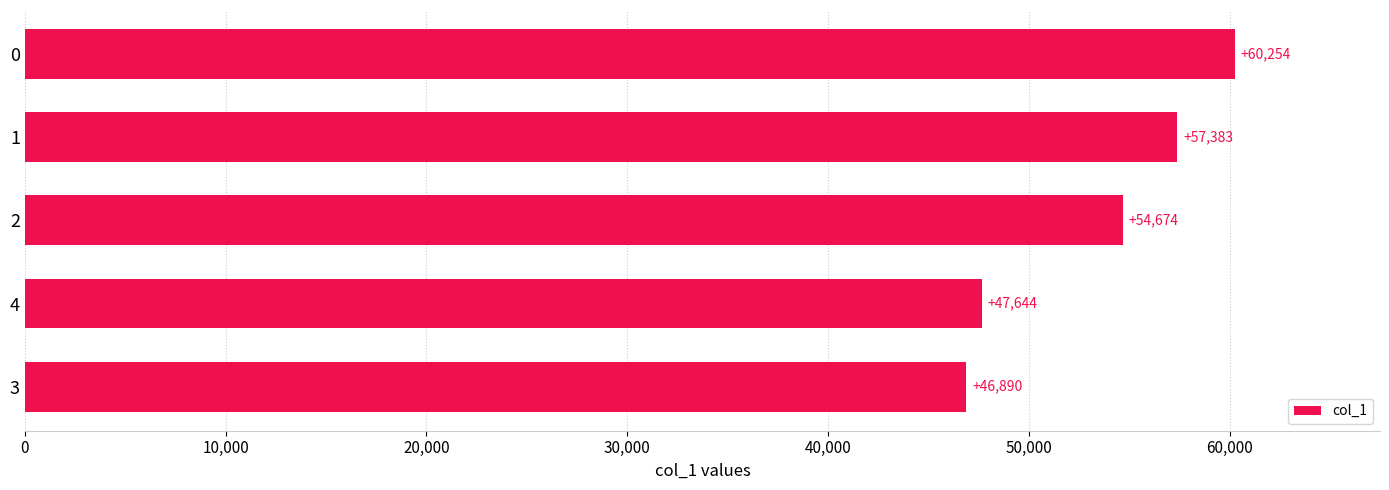

What is the change in value from 4 to 0?

+12610